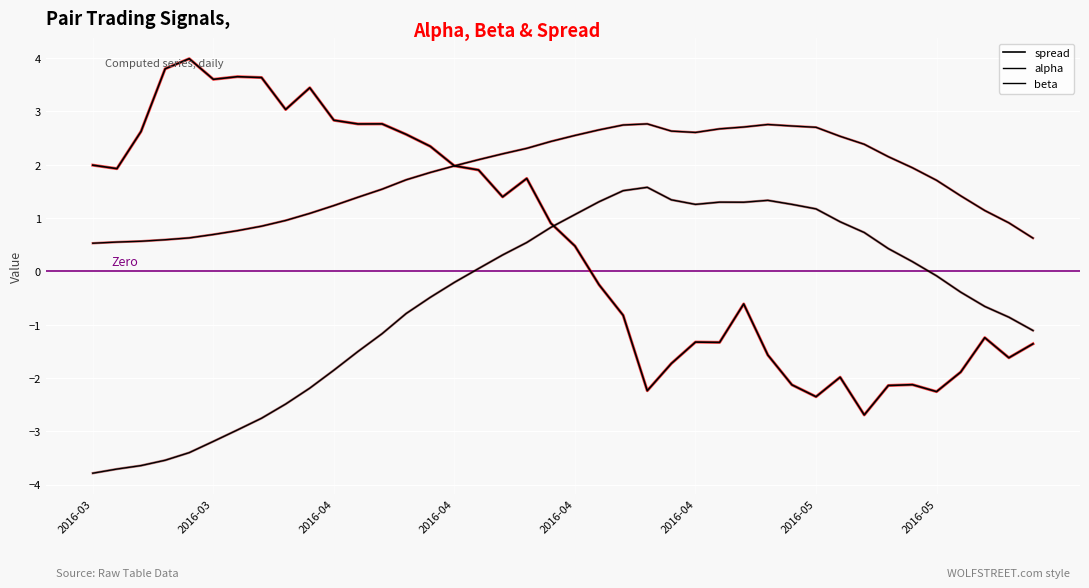

Does the chart display data point markers on the line(s)?

No